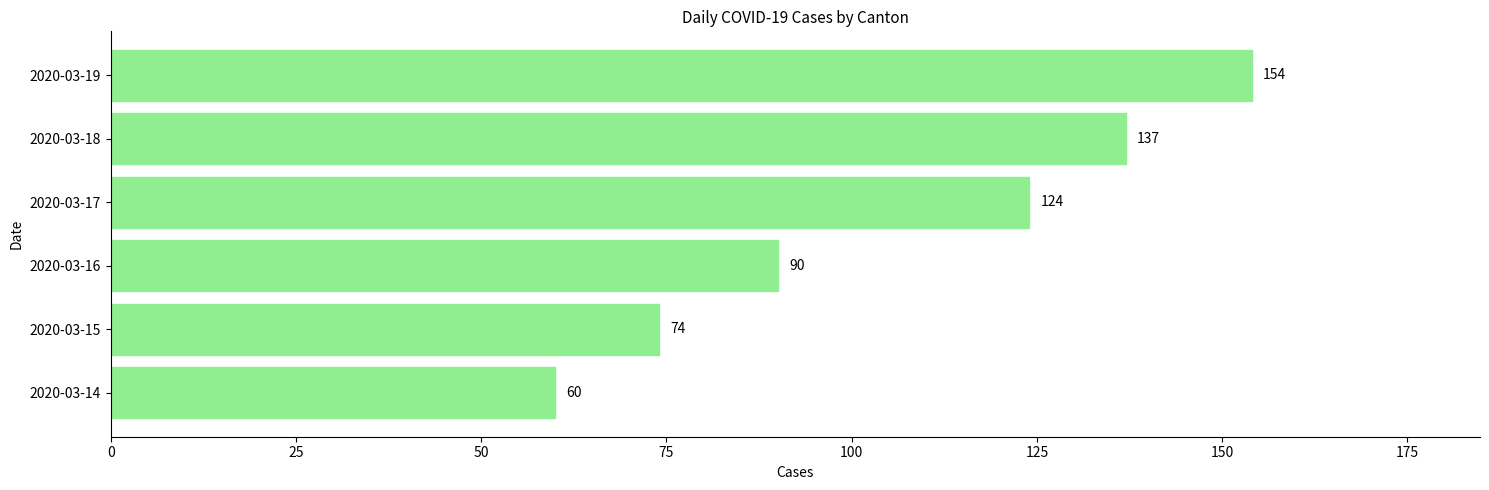

Reading top to bottom, list all the values displayed in this chart.

2020-03-19=154	2020-03-18=137	2020-03-17=124	2020-03-16=90	2020-03-15=74	2020-03-14=60